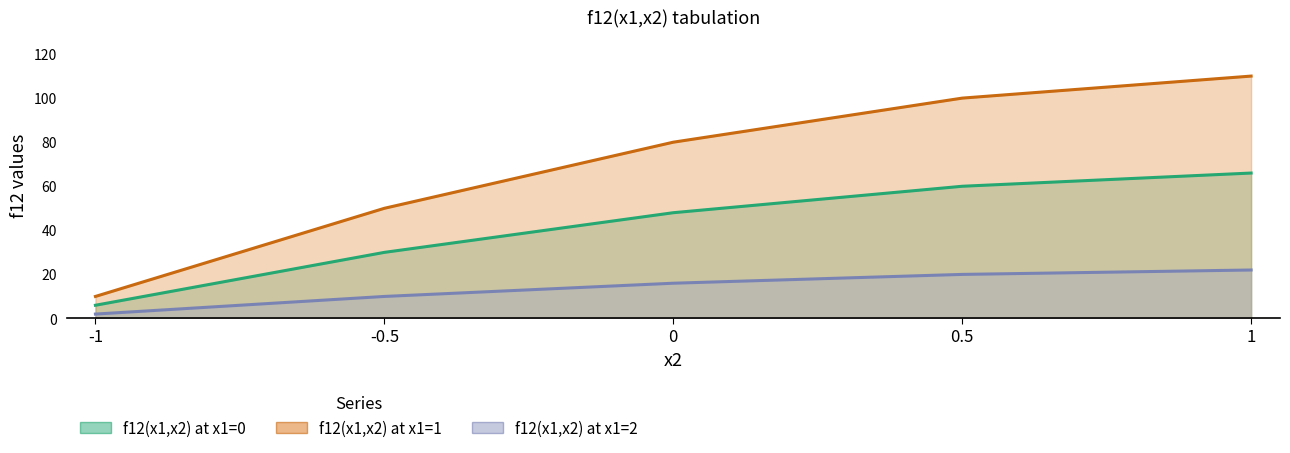

How many values in the f12(x1,x2) at x1=2 series are below 16?

2